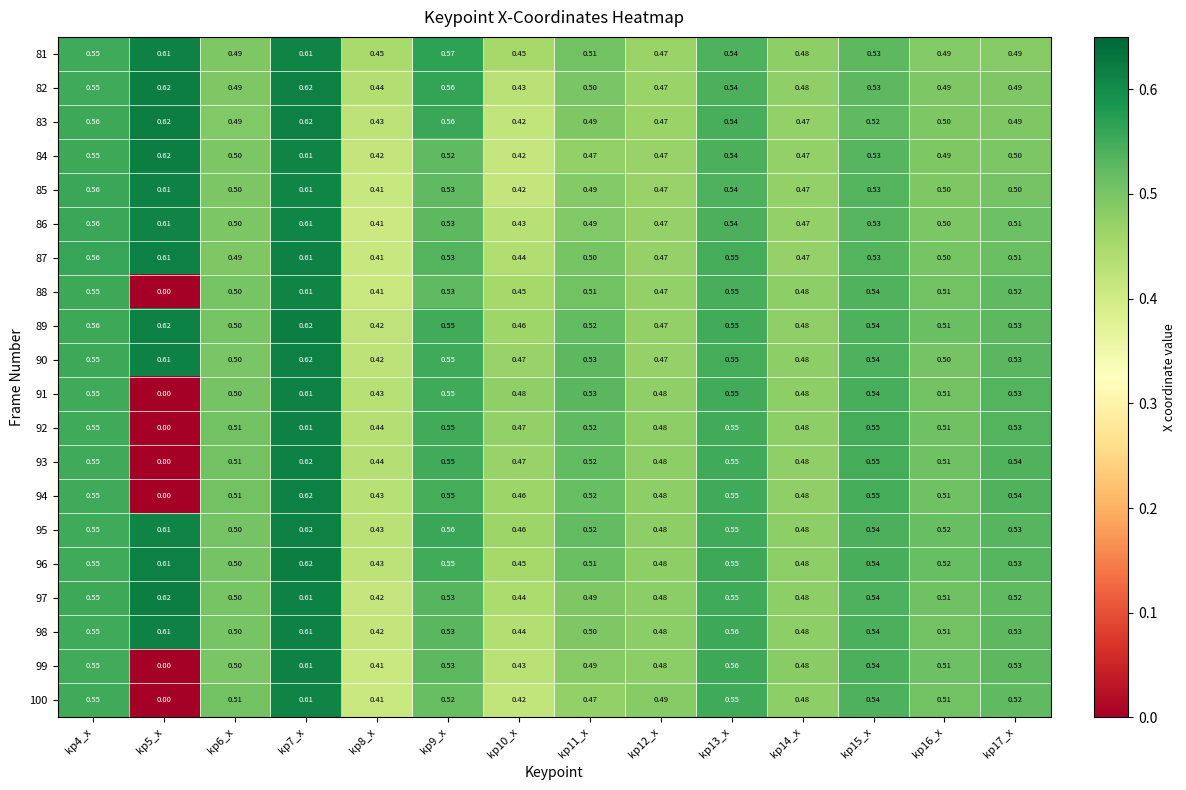

How many values in the 99 series exceed 0?

13